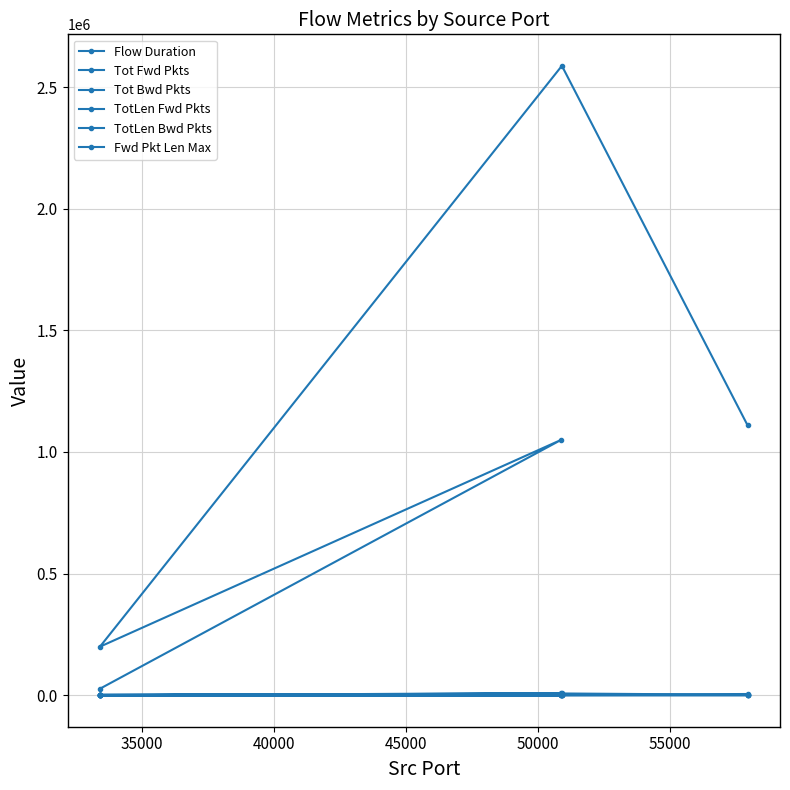

What is the value of the Fwd Pkt Len Max point at the 3rd from the left?

434